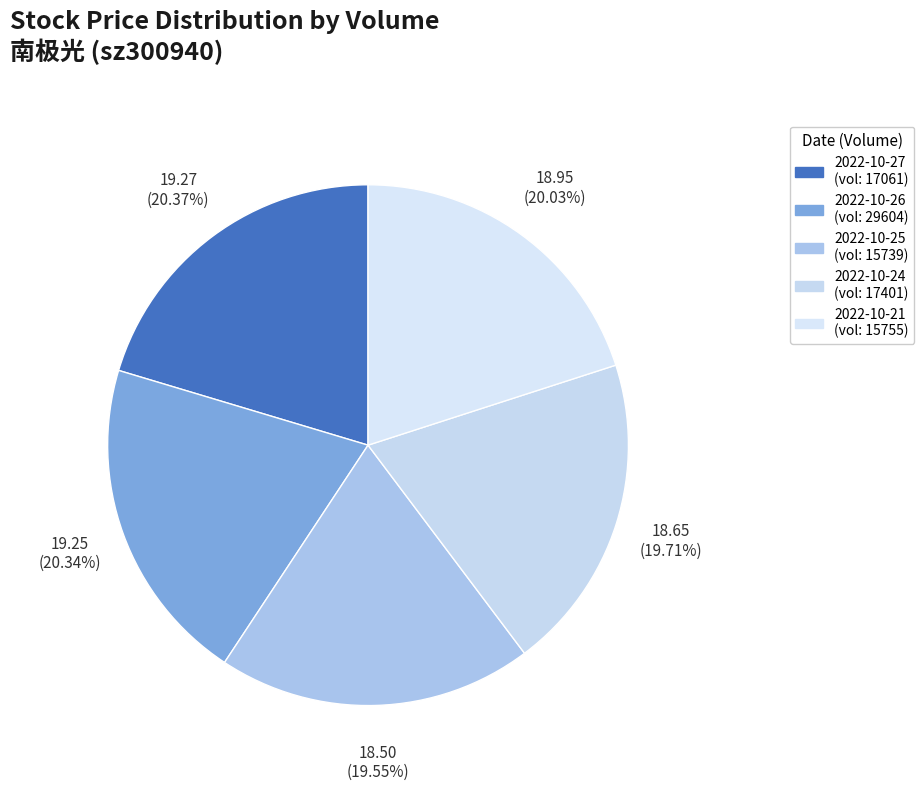

Is there a majority slice in this chart?

No